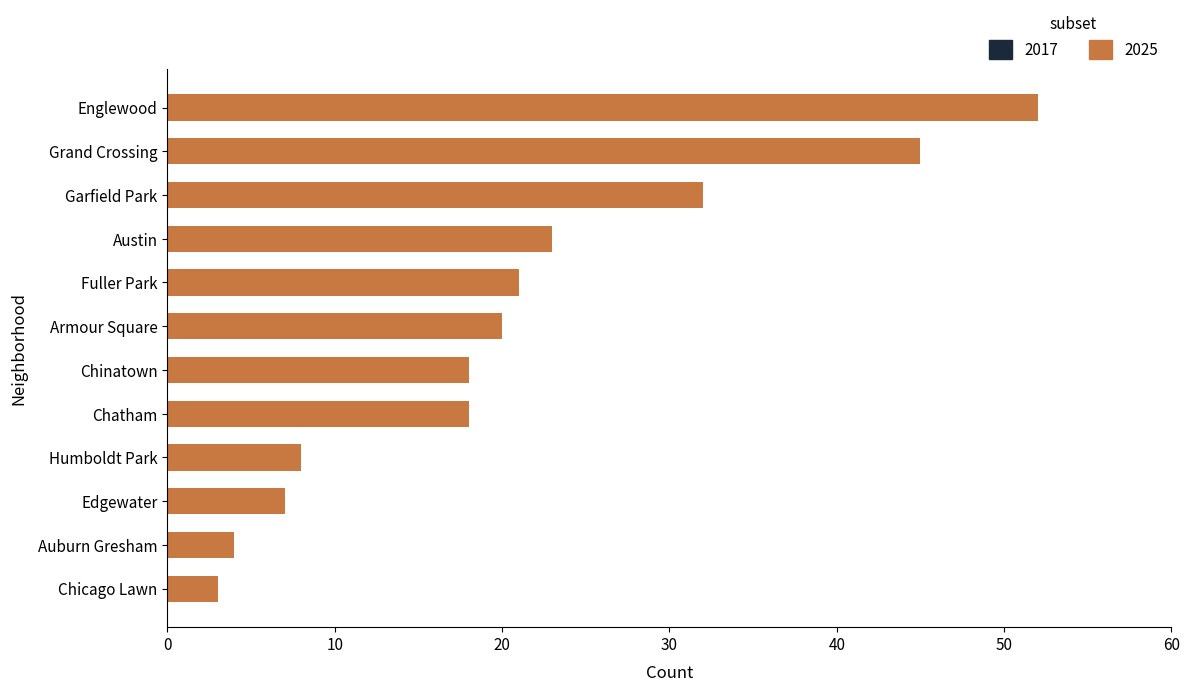

What is the average value?

21